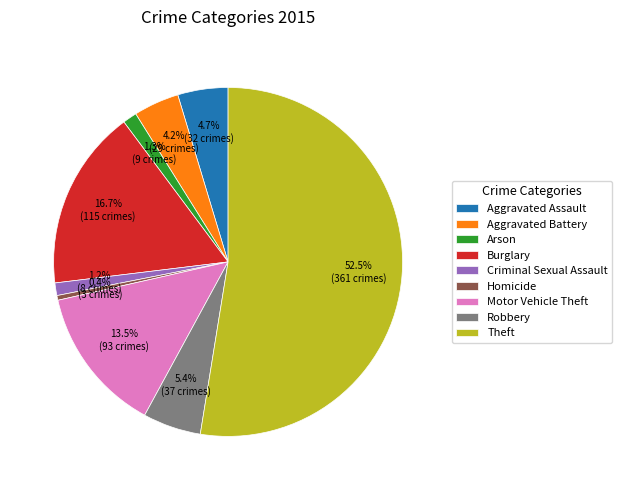

Which slice is the smallest?

Homicide